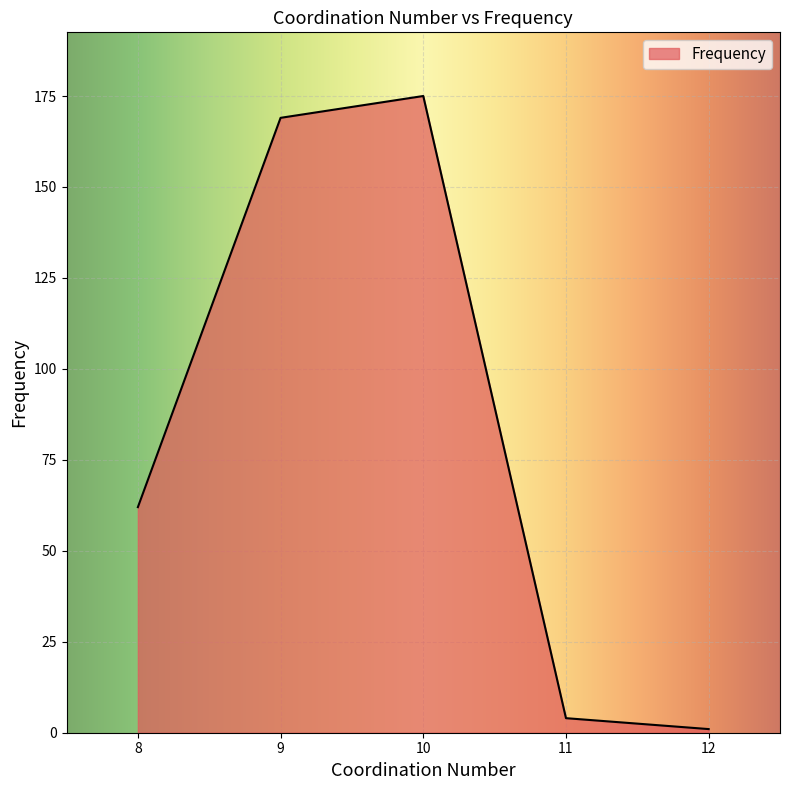

Which category has the highest value across all series?

10